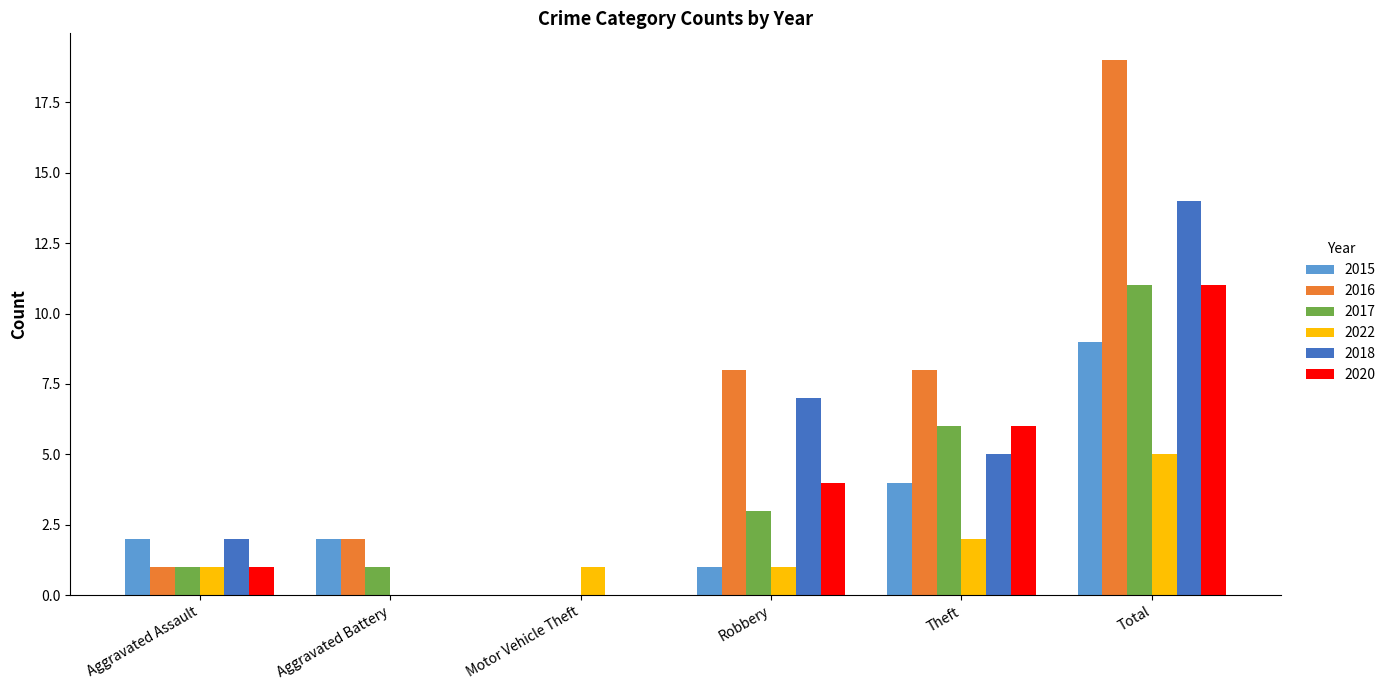

At which category is the sum across all series the highest?

Total